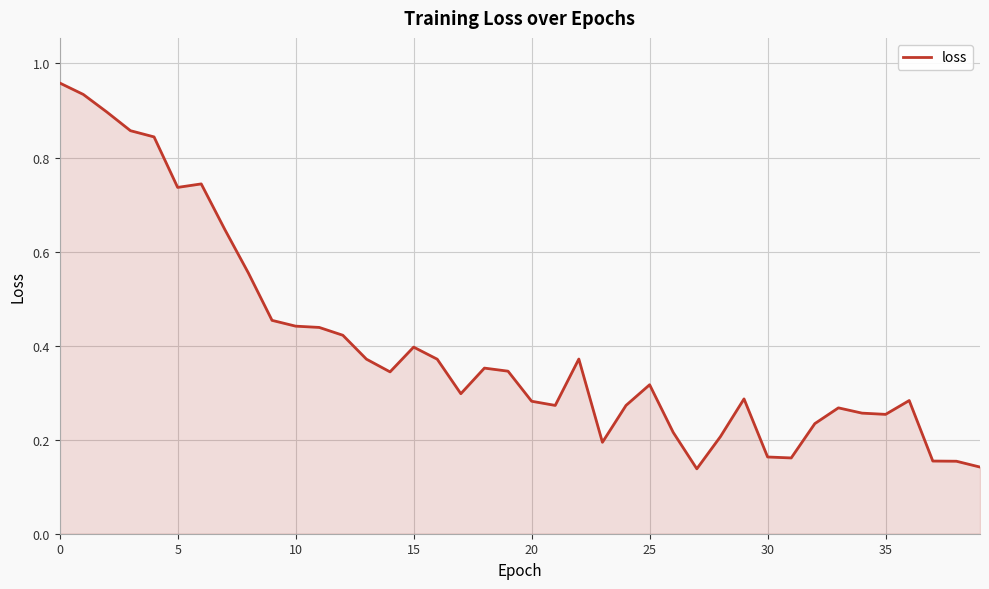

How many lines are shown in the chart?

1